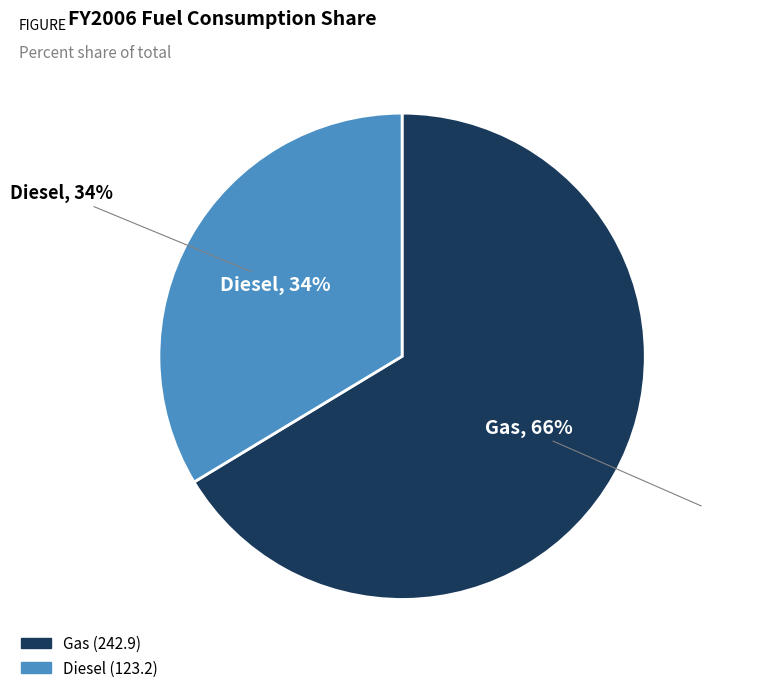

Count the number of slices in the pie.

2